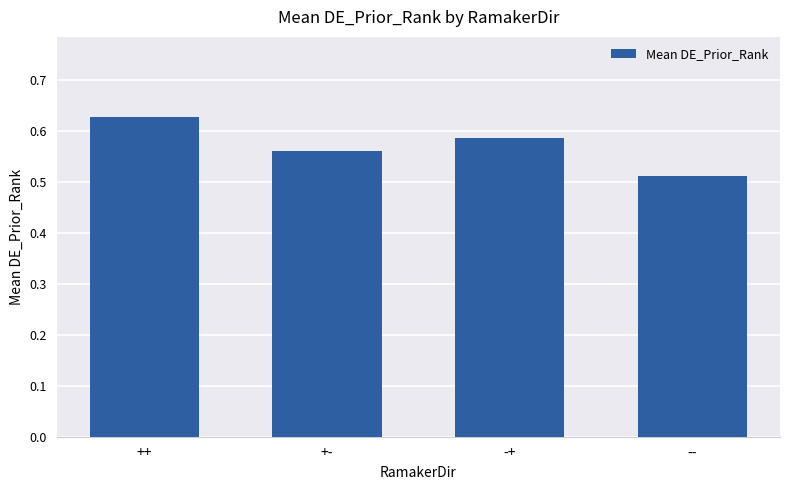

What is the sum of all values?

2.3